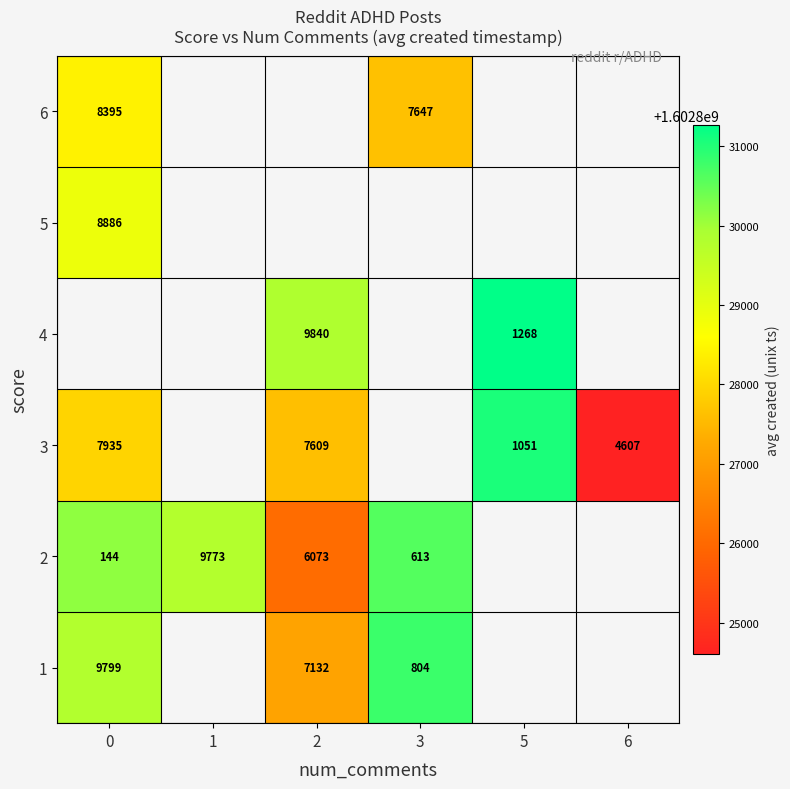

Is the value of 6 at 3 greater than the value of 2 at 0?

Yes